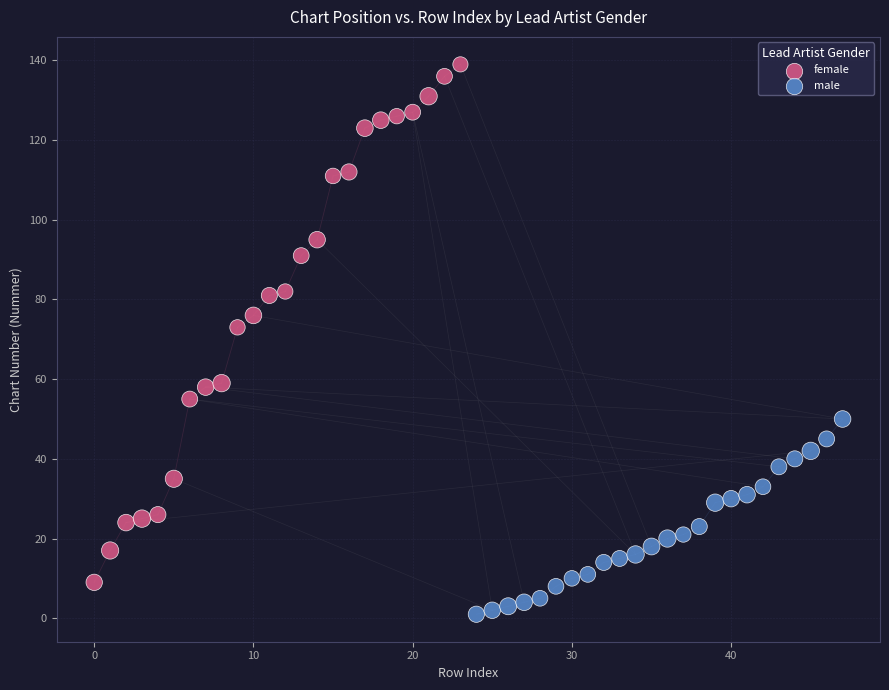

Which series reaches the maximum Y coordinate?

female